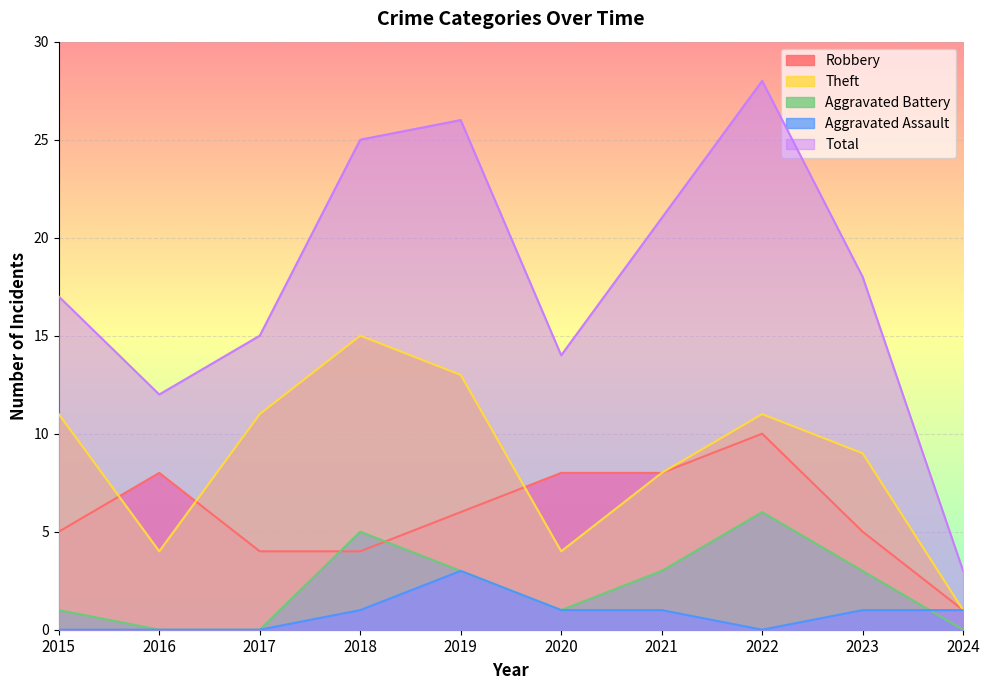

Read the Total value at 2016.

12